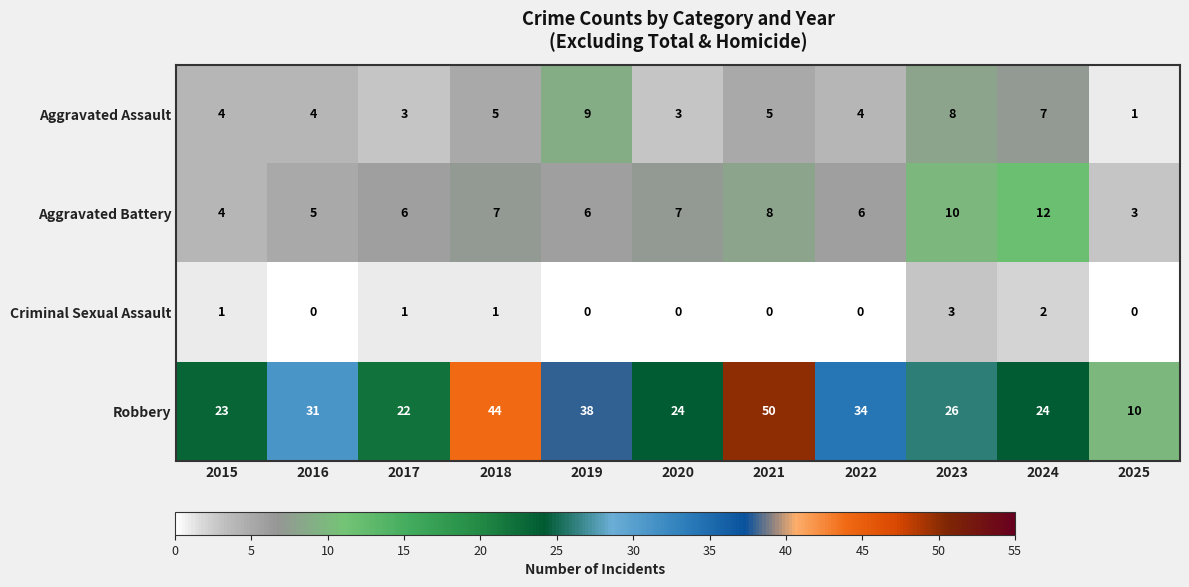

At which category is the sum across all series the highest?

2021